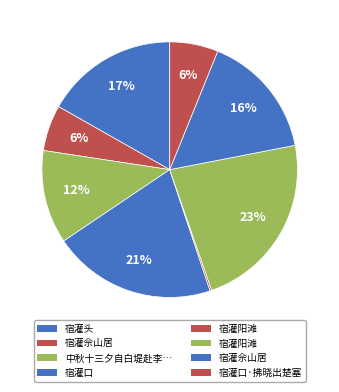

Rank the categories by value from highest to lowest.

宿灌阳滩, 宿灌口, 宿灌头, 宿灌佘山居, 中秋十三夕自白堤赴李仲木约同诸公坐月宿灌溪老师斋中, 宿灌口·拂晓出楚塞, 宿灌佘山居, 宿灌阳滩